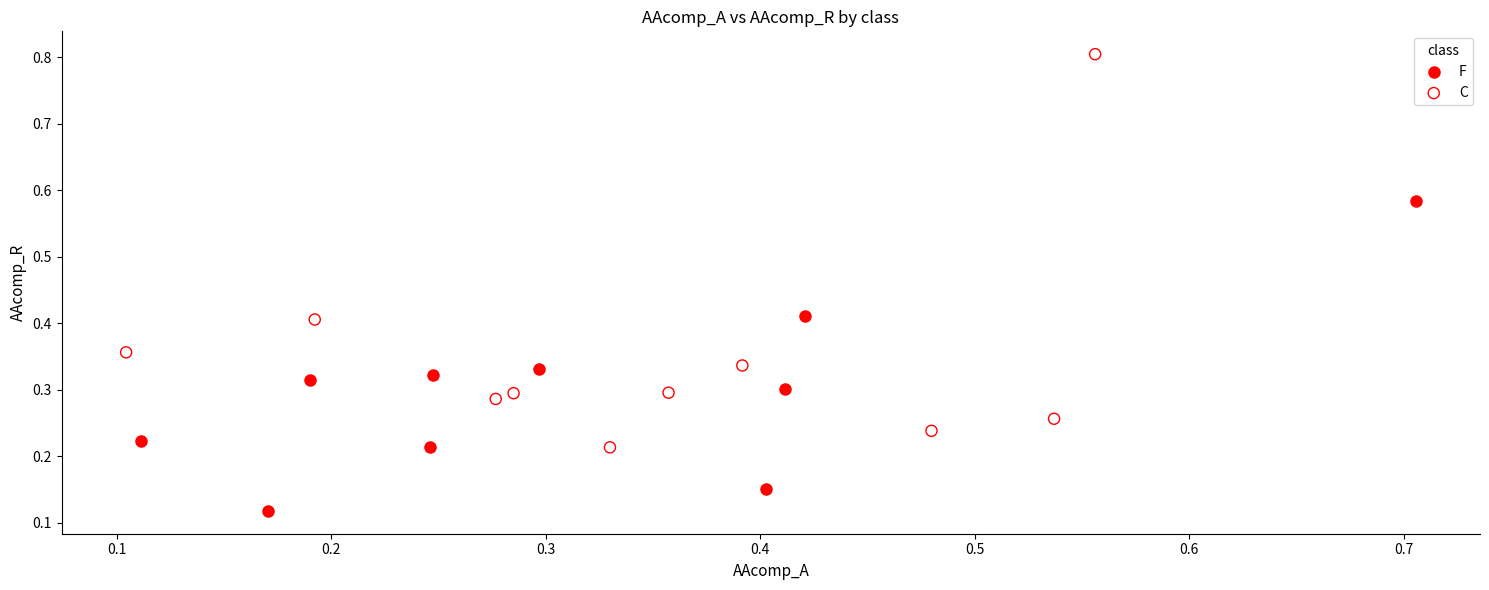

What are all the series names shown in the legend?

F, C